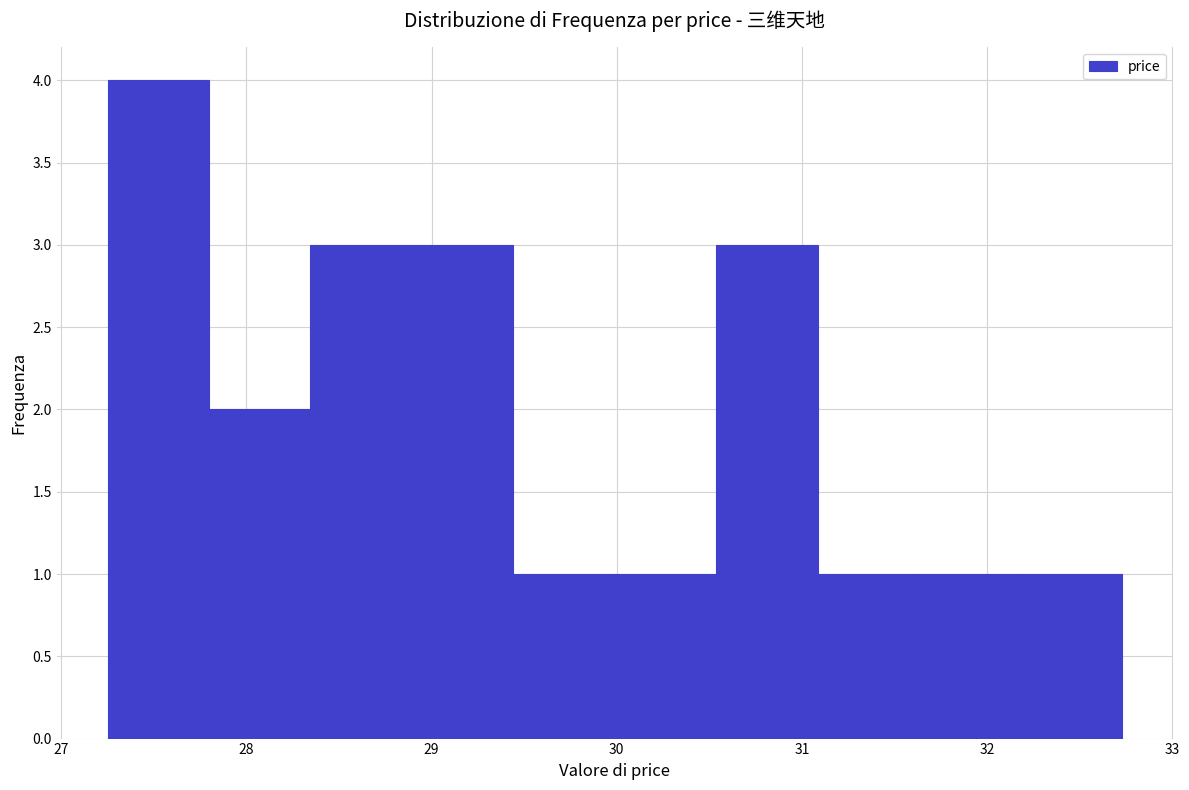

Reading left to right, list every bar in this chart as the range it spans on the x-axis followed by its height. Neither the bar edges nor the heights are printed on the chart, so give them approximately, as read against the axes.

27.3 to 27.8: 4
27.8 to 28.3: 2
28.3 to 28.9: 3
28.9 to 29.4: 3
29.4 to 30.0: 1
30.0 to 30.5: 1
30.5 to 31.1: 3
31.1 to 31.6: 1
31.6 to 32.2: 1
32.2 to 32.7: 1